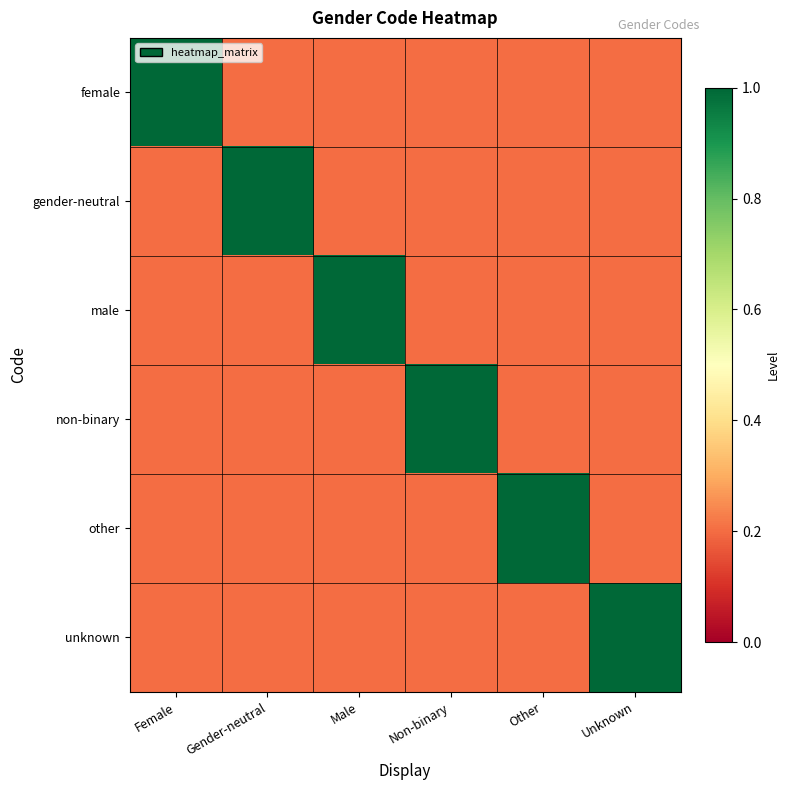

Rank the series by their maximum value, from highest to lowest.

female, gender-neutral, male, non-binary, other, unknown